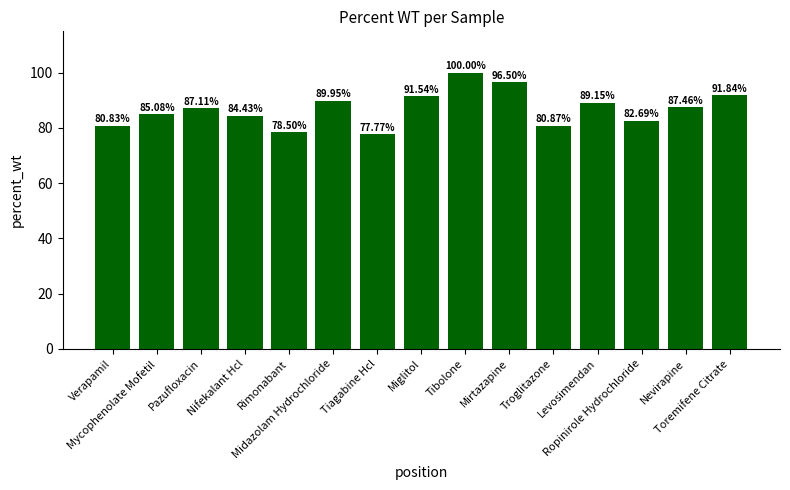

Which has a higher value, Midazolam Hydrochloride or Tibolone?

Tibolone